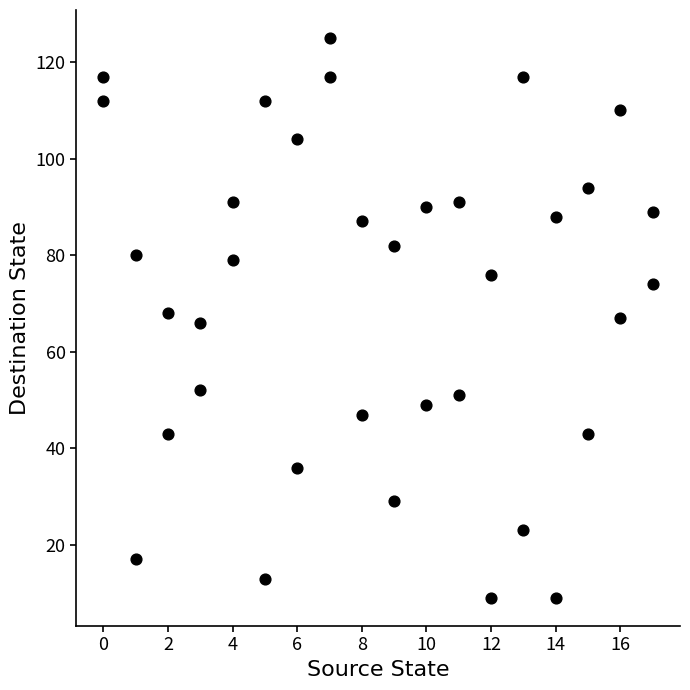

What is the range of Y values (max minus min)?

116